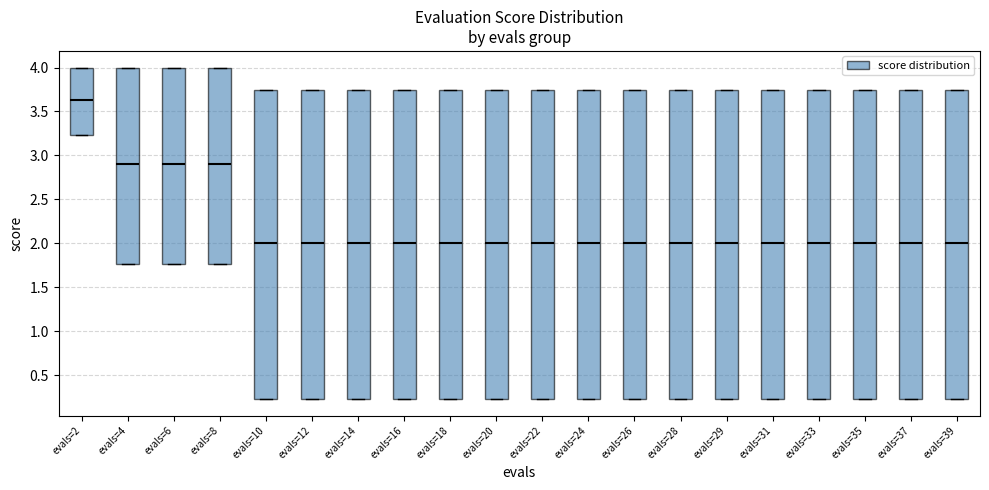

Reading left to right, transcribe this box plot: for each box, give where its median line is, the range the box spans, and where its two whiskers end, as read against the y-axis. The values are not printed on the chart, so give them approximately, as read against the axis.

evals=2: median 3.65, box 3.25 to 4.00, whiskers 3.25 to 4.00
evals=4: median 2.90, box 1.75 to 4.00, whiskers 1.75 to 4.00
evals=6: median 2.90, box 1.75 to 4.00, whiskers 1.75 to 4.00
evals=8: median 2.90, box 1.75 to 4.00, whiskers 1.75 to 4.00
evals=10: median 2.00, box 0.25 to 3.75, whiskers 0.25 to 3.75
evals=12: median 2.00, box 0.25 to 3.75, whiskers 0.25 to 3.75
evals=14: median 2.00, box 0.25 to 3.75, whiskers 0.25 to 3.75
evals=16: median 2.00, box 0.25 to 3.75, whiskers 0.25 to 3.75
evals=18: median 2.00, box 0.25 to 3.75, whiskers 0.25 to 3.75
evals=20: median 2.00, box 0.25 to 3.75, whiskers 0.25 to 3.75
evals=22: median 2.00, box 0.25 to 3.75, whiskers 0.25 to 3.75
evals=24: median 2.00, box 0.25 to 3.75, whiskers 0.25 to 3.75
evals=26: median 2.00, box 0.25 to 3.75, whiskers 0.25 to 3.75
evals=28: median 2.00, box 0.25 to 3.75, whiskers 0.25 to 3.75
evals=29: median 2.00, box 0.25 to 3.75, whiskers 0.25 to 3.75
evals=31: median 2.00, box 0.25 to 3.75, whiskers 0.25 to 3.75
evals=33: median 2.00, box 0.25 to 3.75, whiskers 0.25 to 3.75
evals=35: median 2.00, box 0.25 to 3.75, whiskers 0.25 to 3.75
evals=37: median 2.00, box 0.25 to 3.75, whiskers 0.25 to 3.75
evals=39: median 2.00, box 0.25 to 3.75, whiskers 0.25 to 3.75